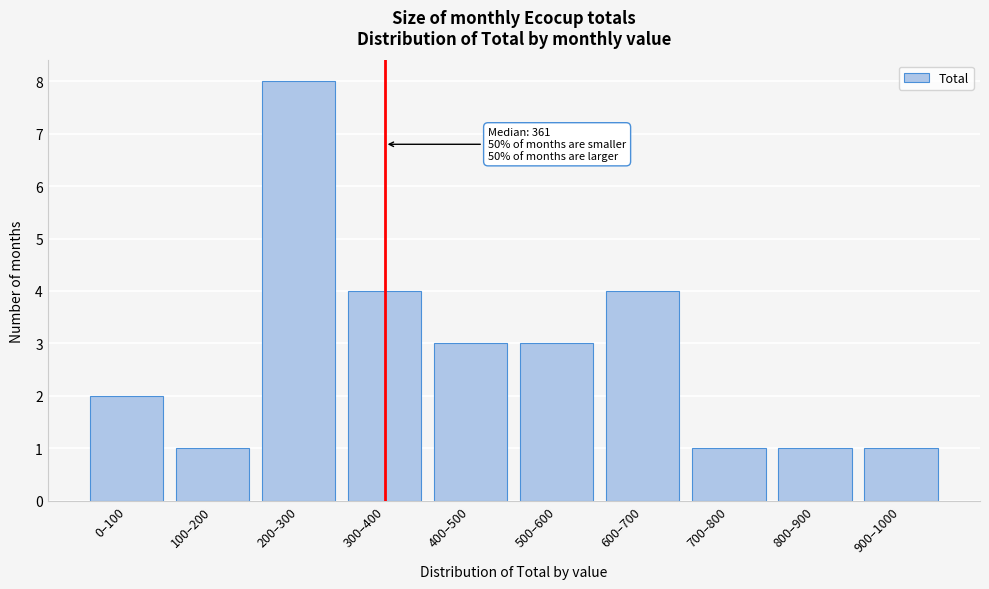

Reading right to left, list all the values displayed in this chart.

900–1000=1	800–900=1	700–800=1	600–700=4	500–600=3	400–500=3	300–400=4	200–300=8	100–200=1	0–100=2